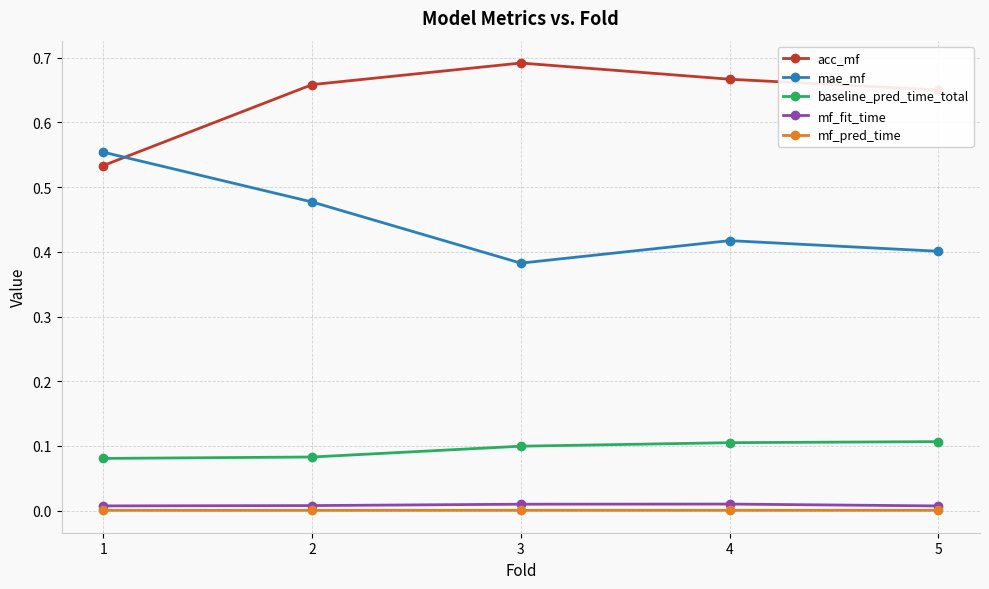

True or false: mf_pred_time has more than 2 points higher than both neighbors.

False